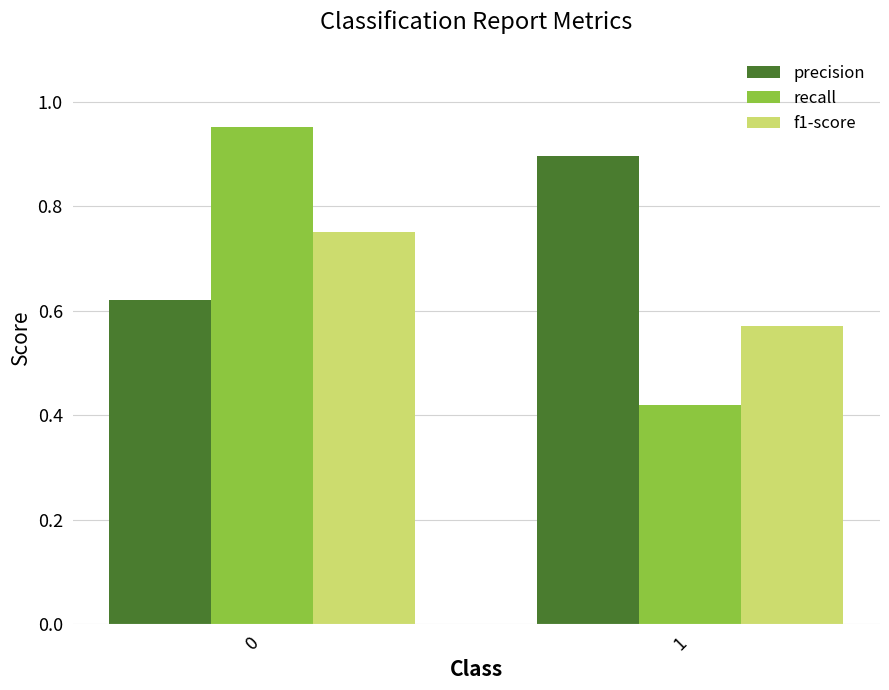

The value of f1-score at 0 is 0.4. True or false?

False